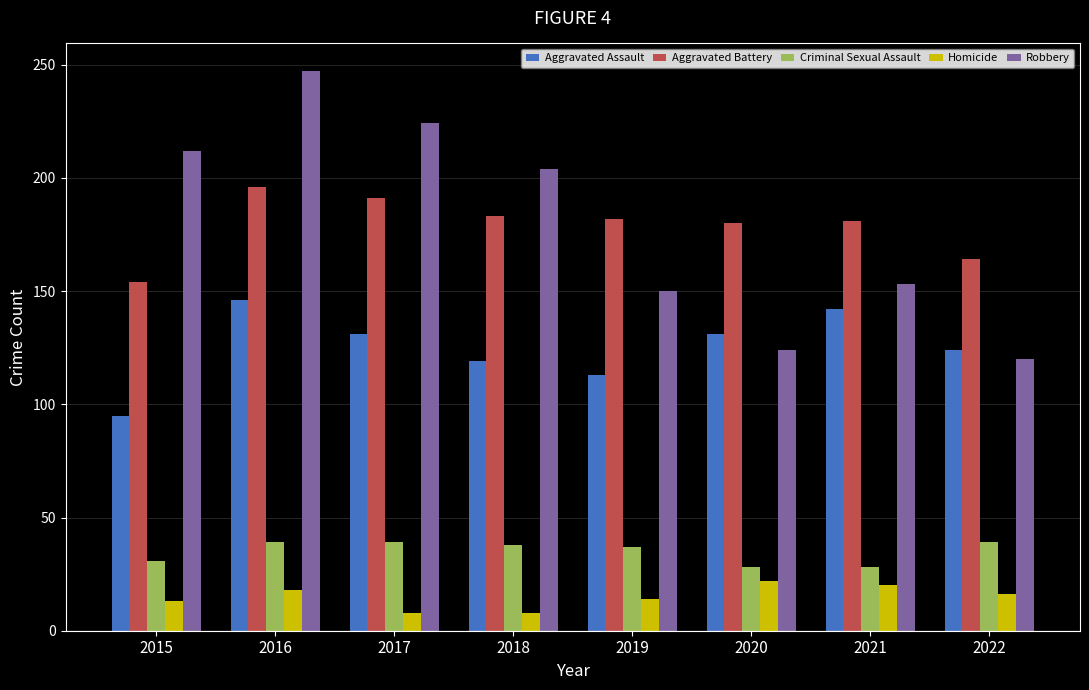

Which category has the highest value in the Robbery series?

2016